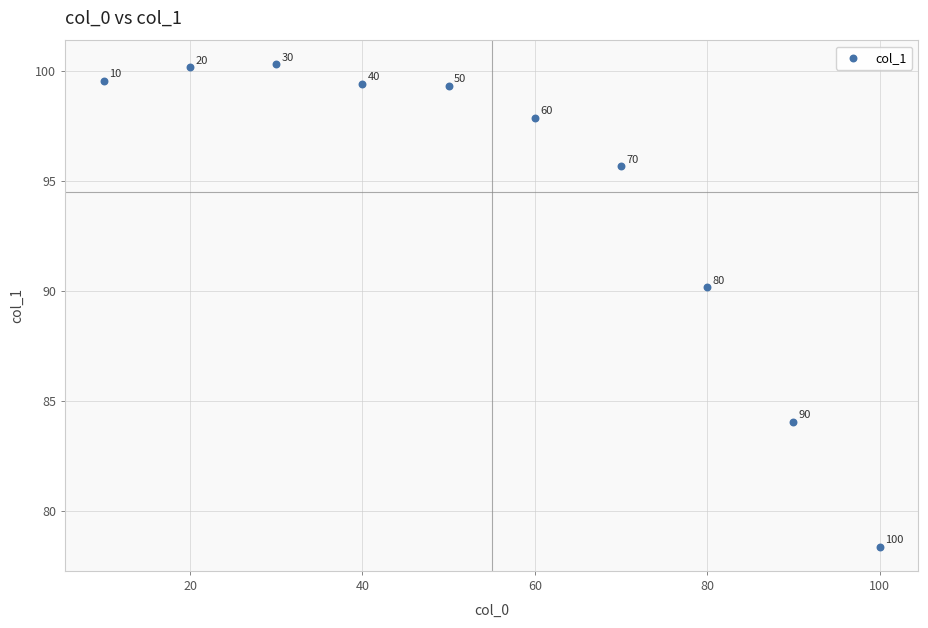

What is the range of X values (max minus min)?

90.0